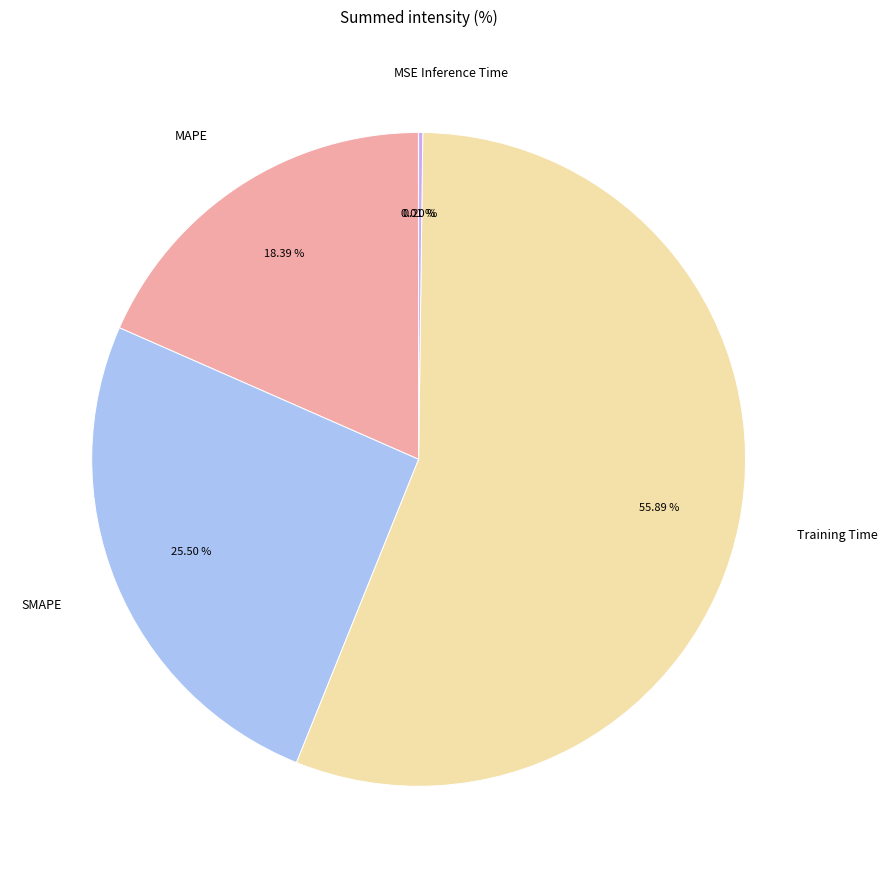

To the nearest percent, what is the difference between the largest and smallest slice percentages?

56%